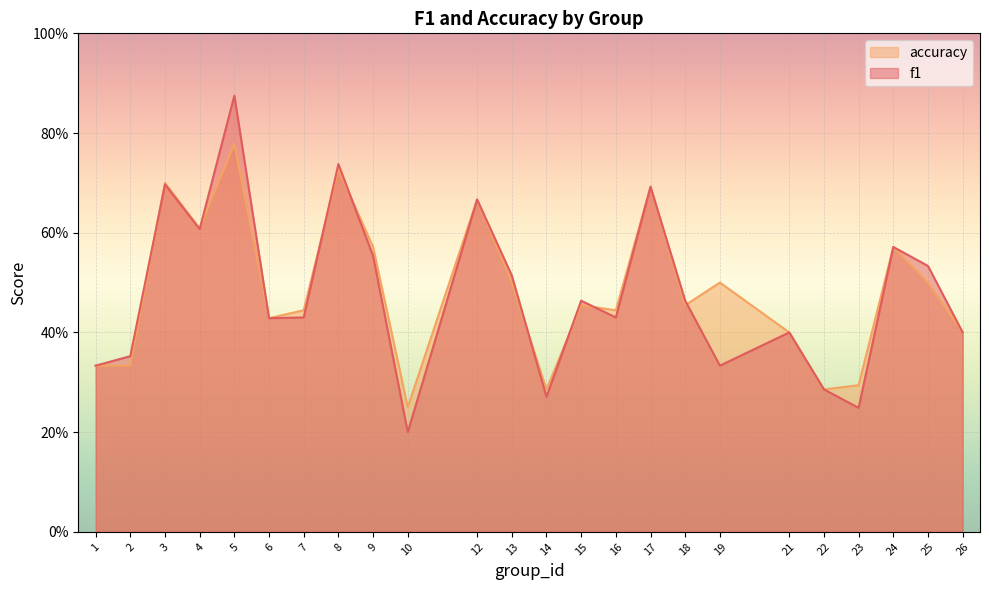

What value does the f1 series have at 10?

0.2